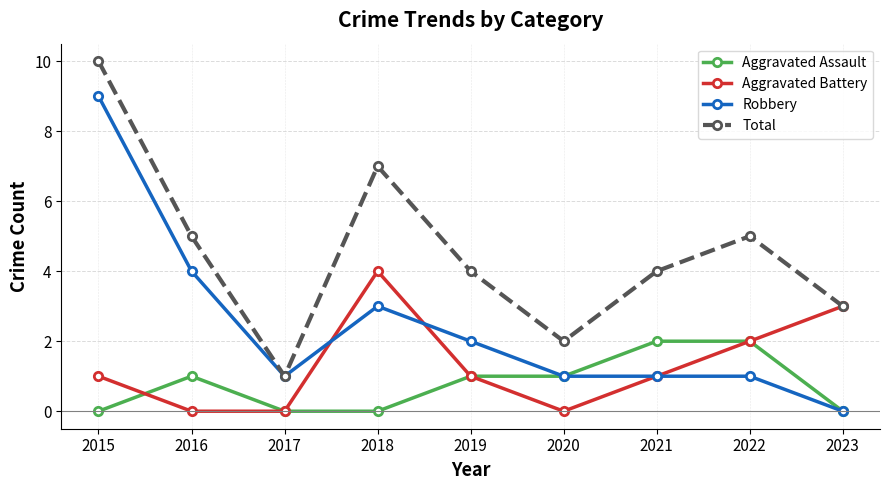

What is the value of the Aggravated Battery point at the 9th from the left?

3